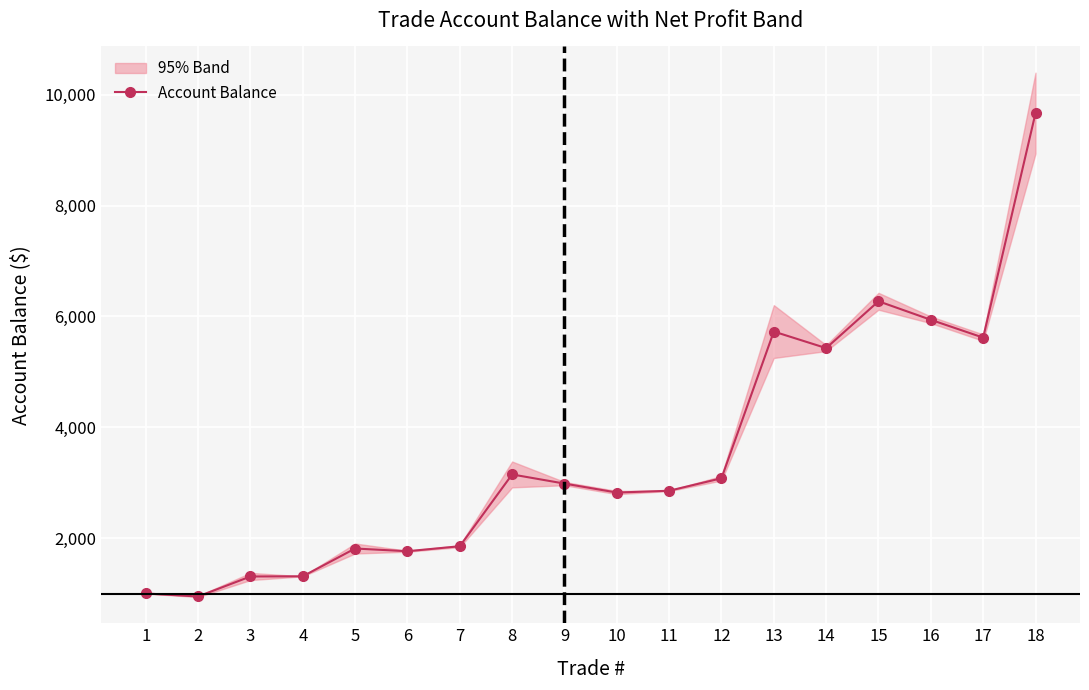

How many values in the Account Balance series exceed 2987?

9